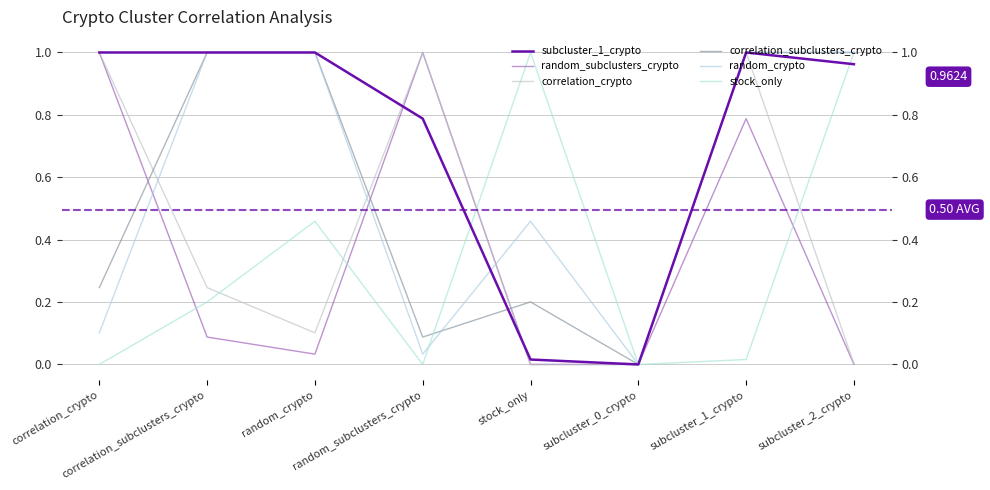

What is the maximum value for subcluster_1_crypto?

1.0